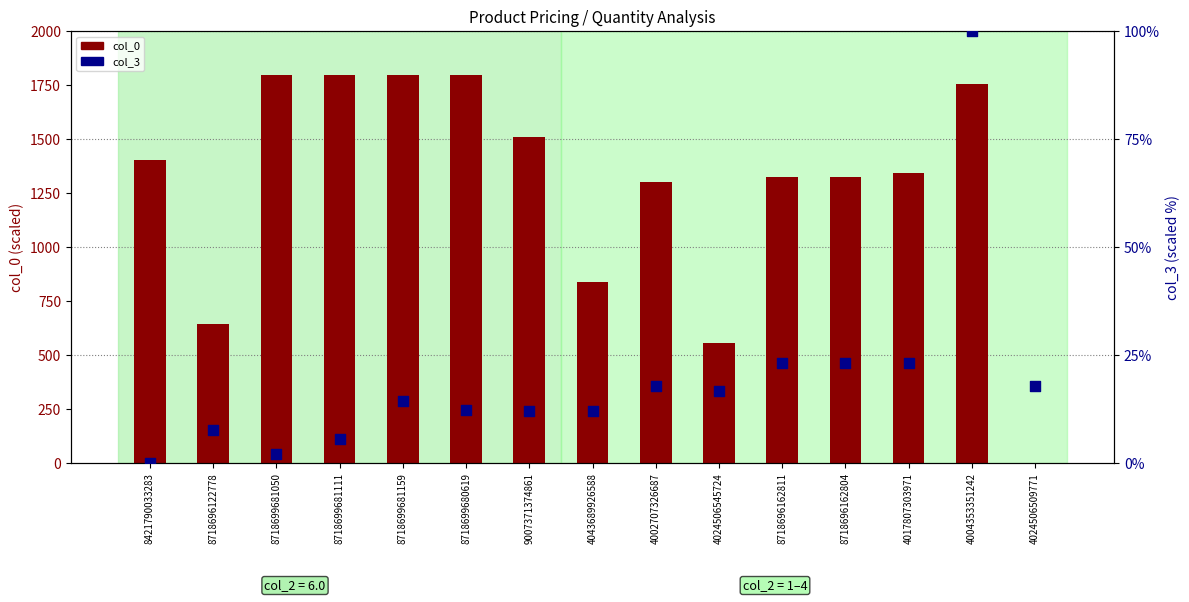

What is the total value across all series at 4004353351242?

1857.2